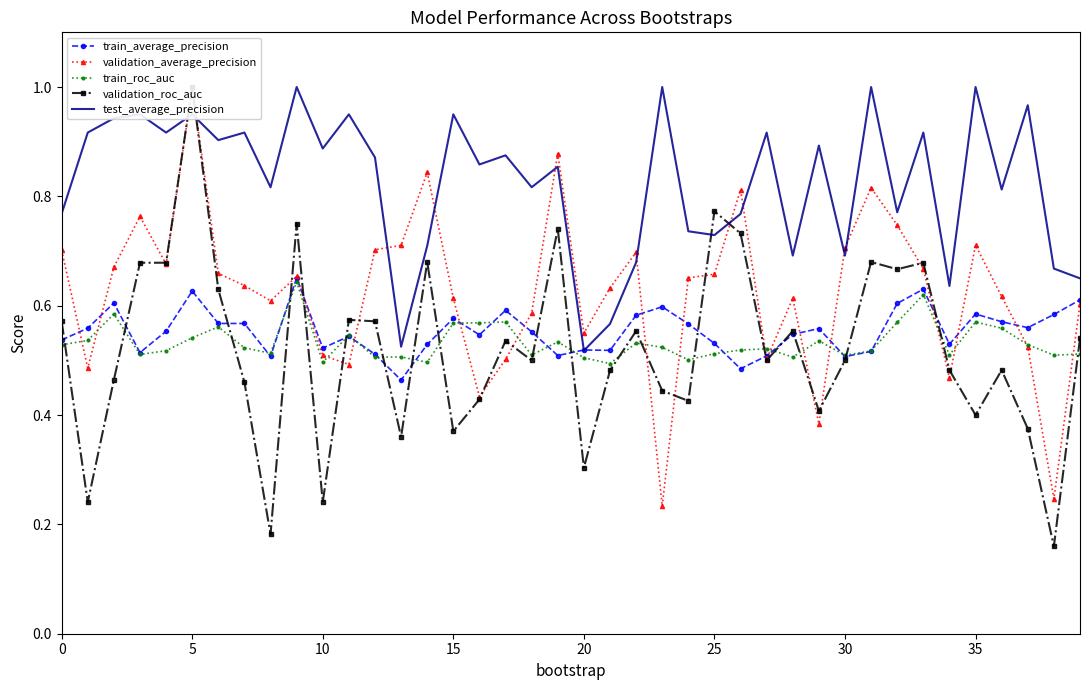

True or false: train_roc_auc has a value of 0.5 at 11.

True